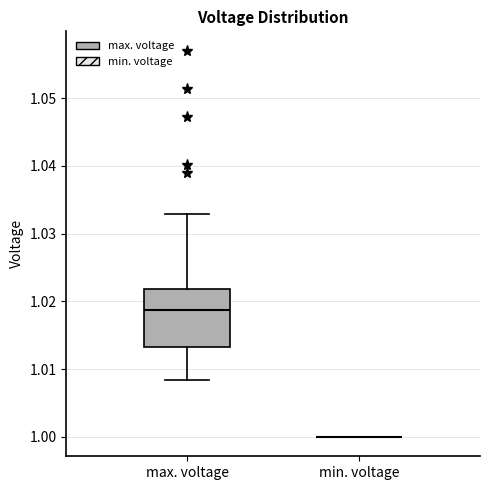

Which box is the tallest, from its lower edge to its upper edge?

max. voltage